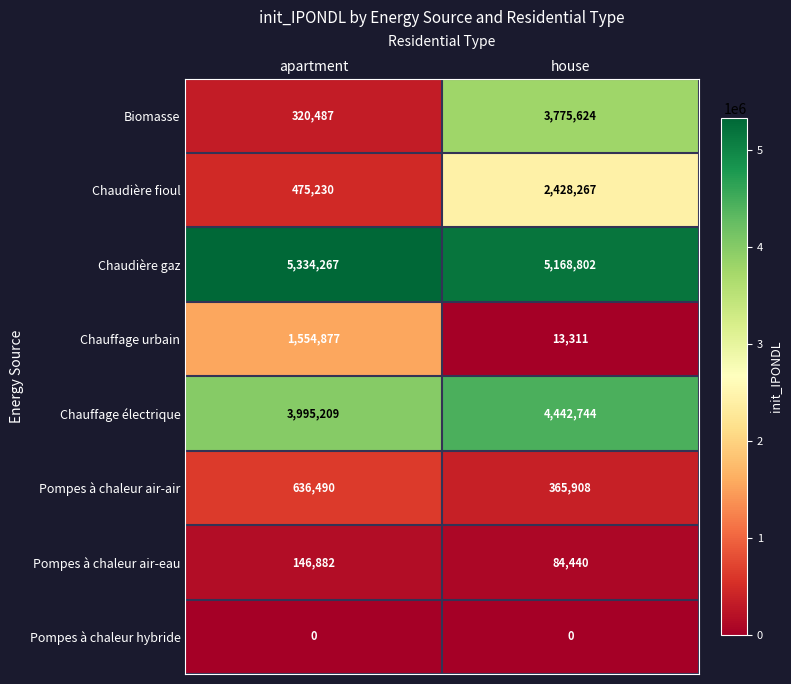

List the series in order of their peak value, highest first.

Chaudière gaz, Chauffage électrique, Biomasse, Chaudière fioul, Chauffage urbain, Pompes à chaleur air-air, Pompes à chaleur air-eau, Pompes à chaleur hybride